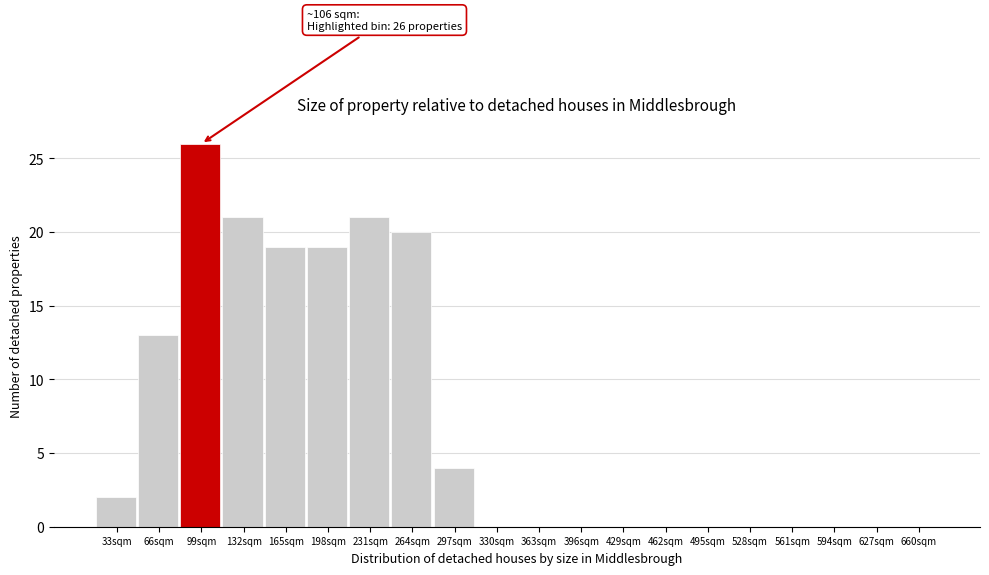

Reading left to right, what are all the values shown in this chart?

33sqm=2	66sqm=13	99sqm=26	132sqm=21	165sqm=19	198sqm=19	231sqm=21	264sqm=20	297sqm=4	330sqm=0	363sqm=0	396sqm=0	429sqm=0	462sqm=0	495sqm=0	528sqm=0	561sqm=0	594sqm=0	627sqm=0	660sqm=0